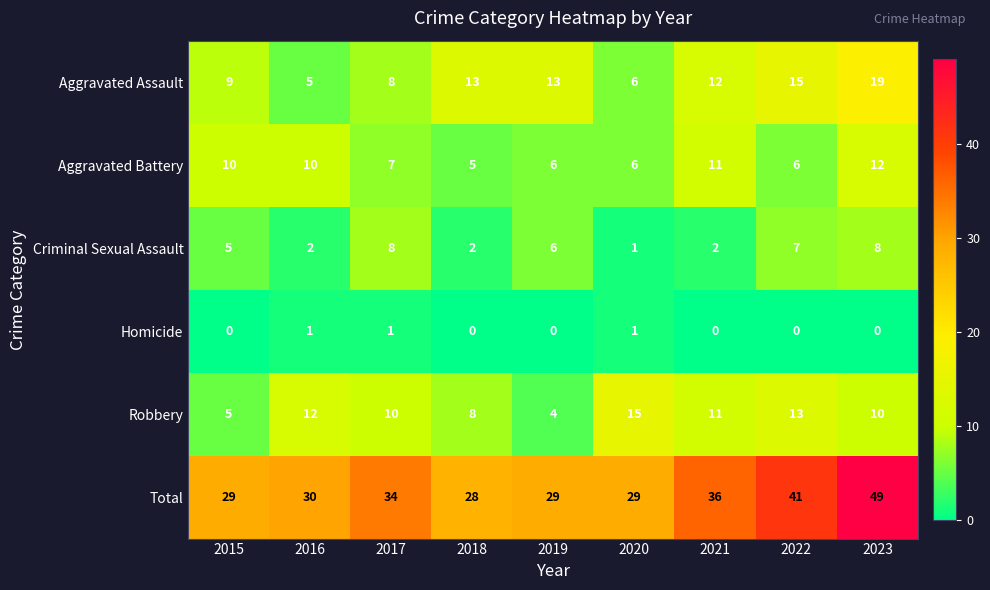

Which category has the highest value across all series?

2023